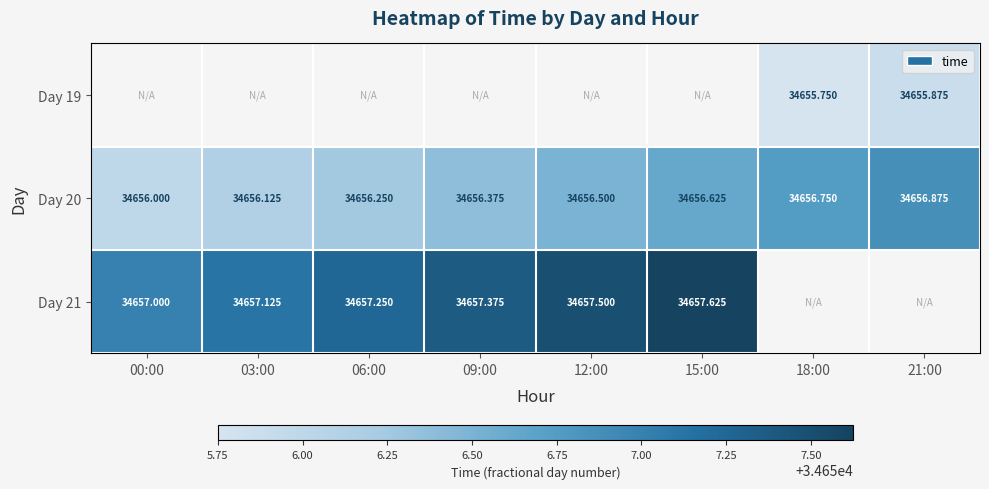

Is the value of Day 19 at 21:00 greater than the value of Day 20 at 15:00?

No